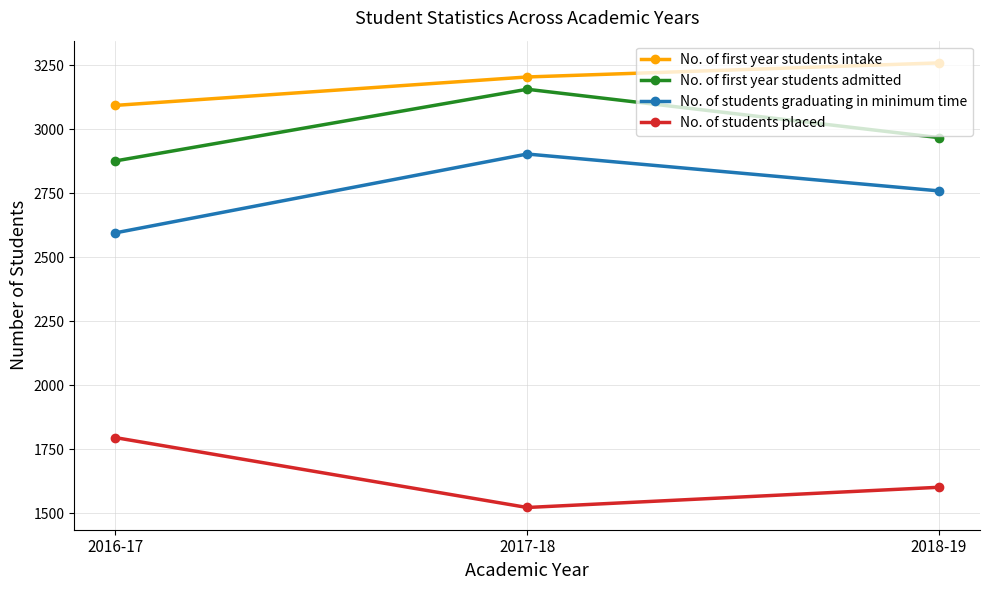

What is the spread (max minus min) of values at 2018-19?

1658